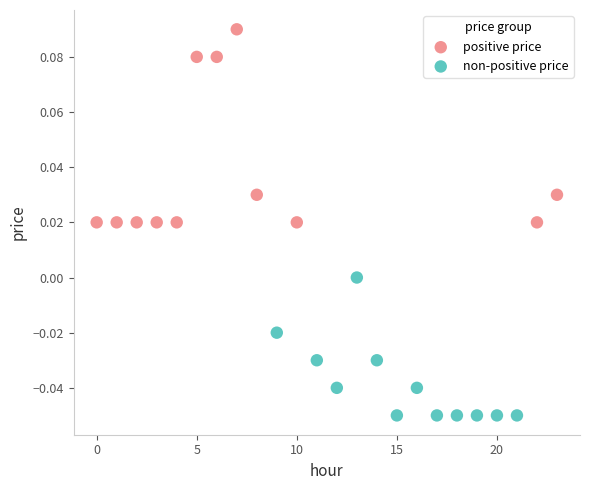

Which series contains the lowest Y value?

non-positive price